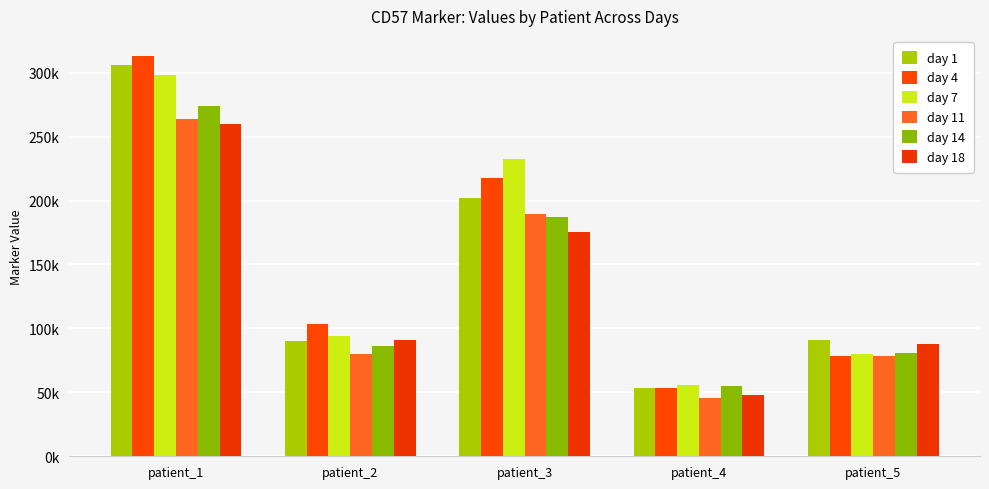

True or false: day 11 has a value of 108288.8 at patient_5.

False